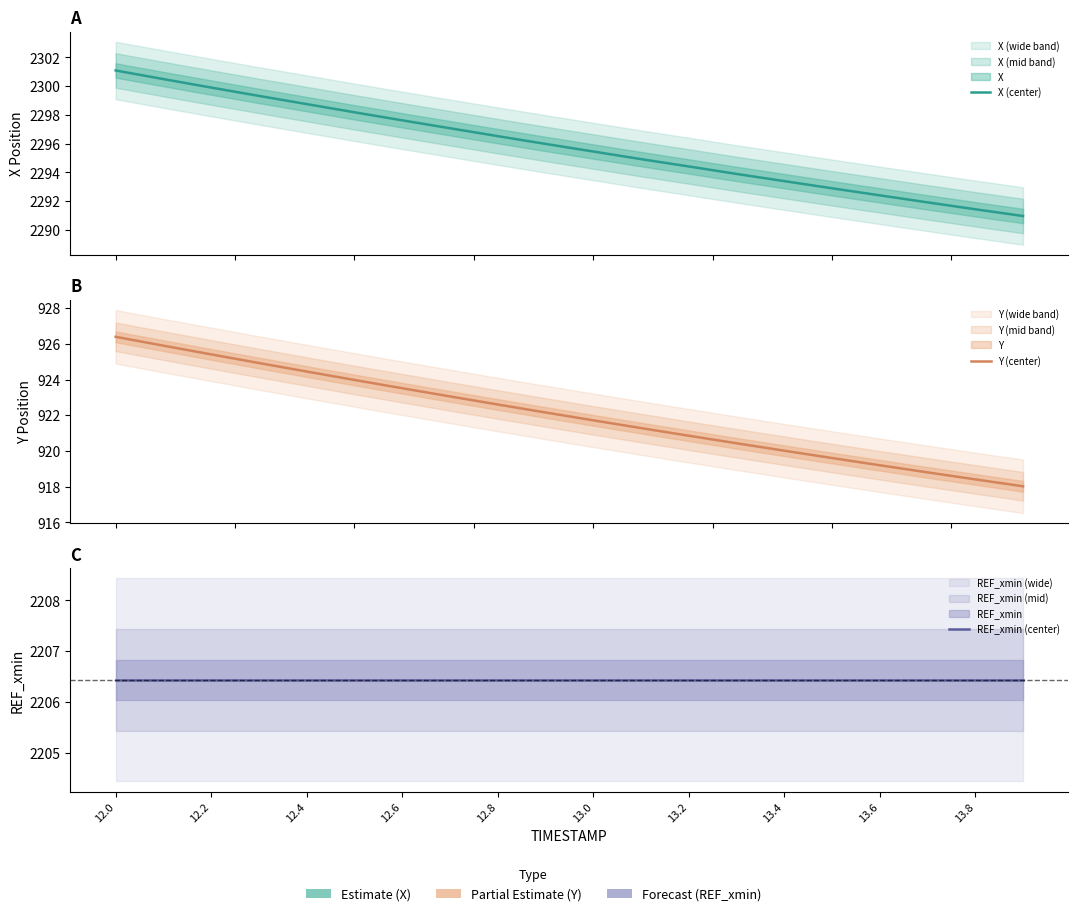

At which label does Y (center) first exceed 922?

12.0